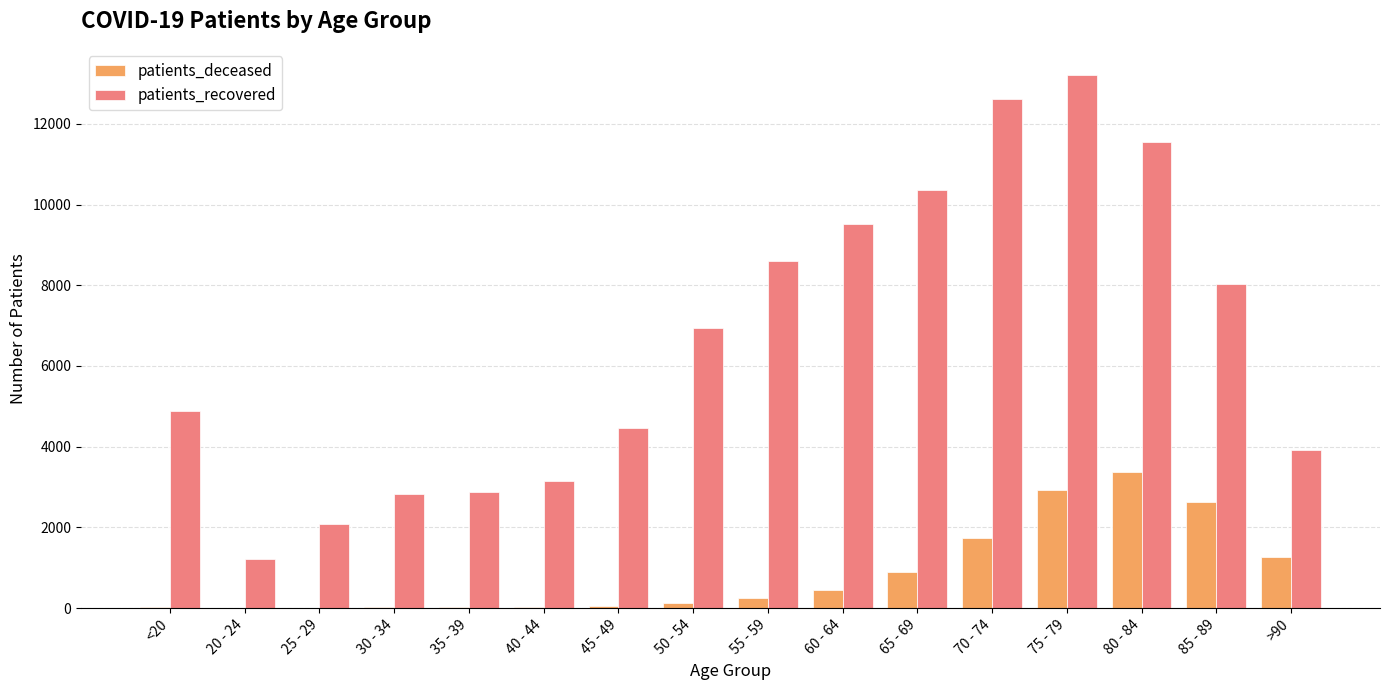

Between 40 - 44 and 55 - 59, which series saw the biggest shift?

patients_recovered